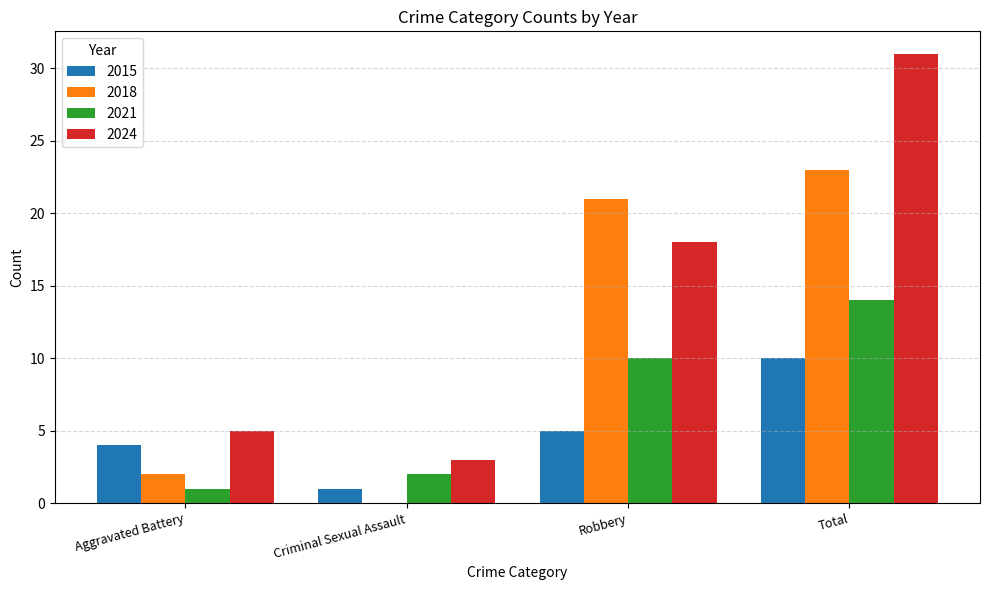

Where is 2021 nearest to the value 7?

Robbery